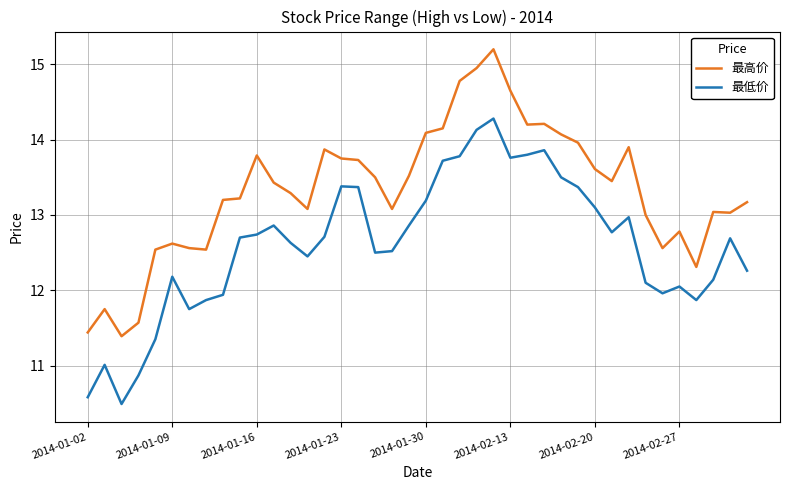

Which series has the widest spread of values?

最高价